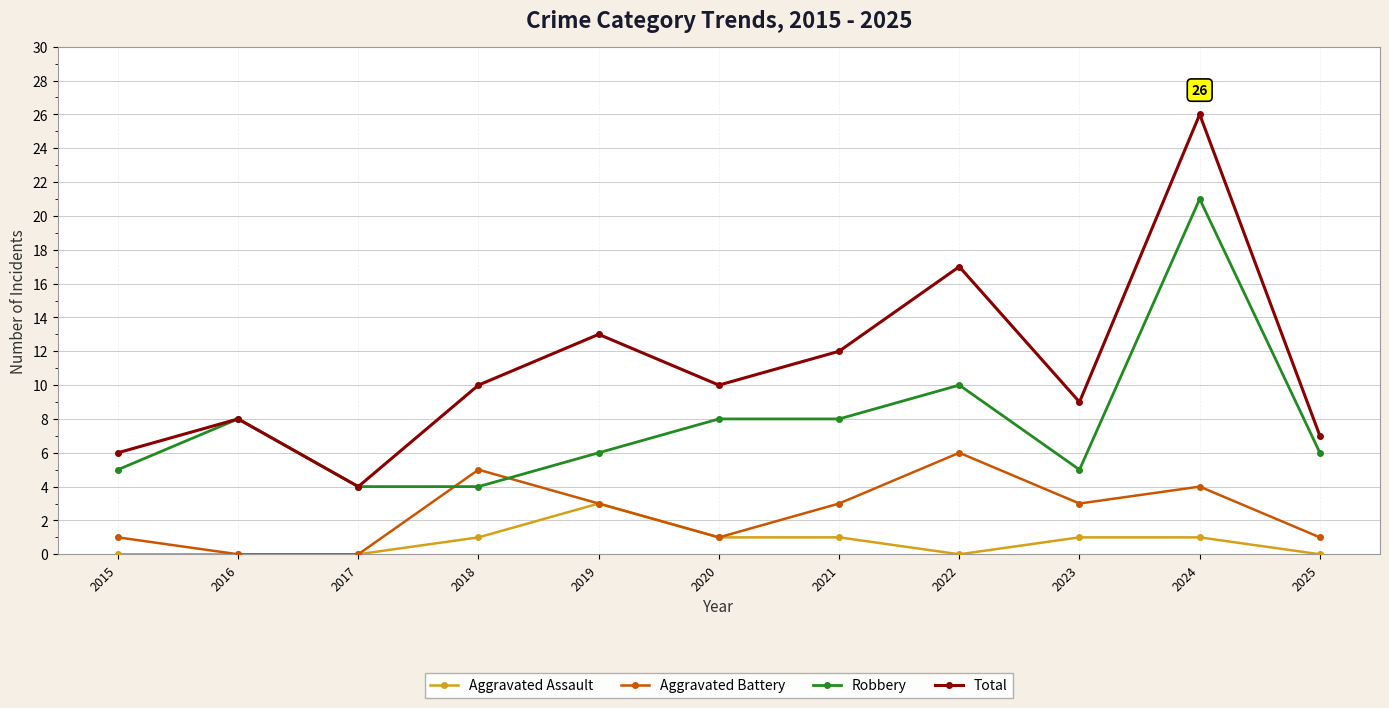

What is the value of the Total point at the 10th from the left?

26